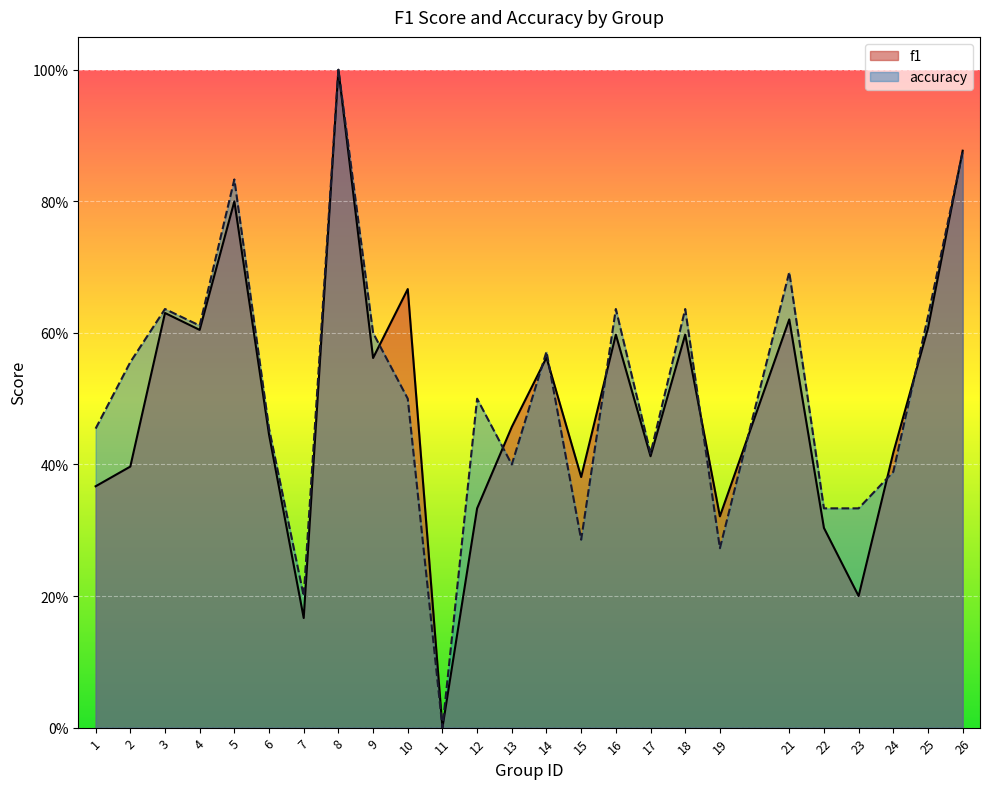

True or false: f1 and accuracy cross at least once.

True